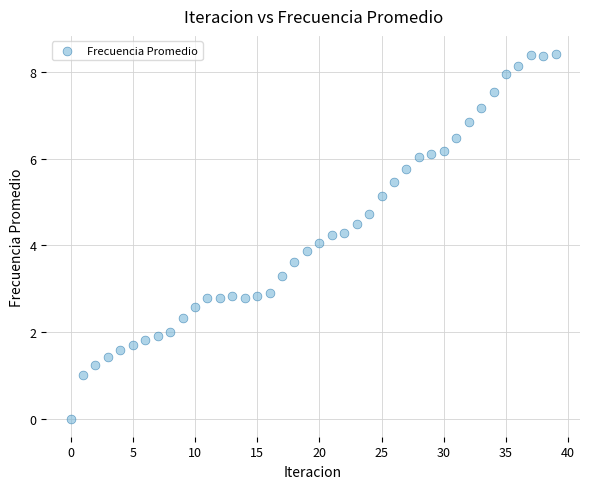

What is the range of Y values (max minus min)?

8.4